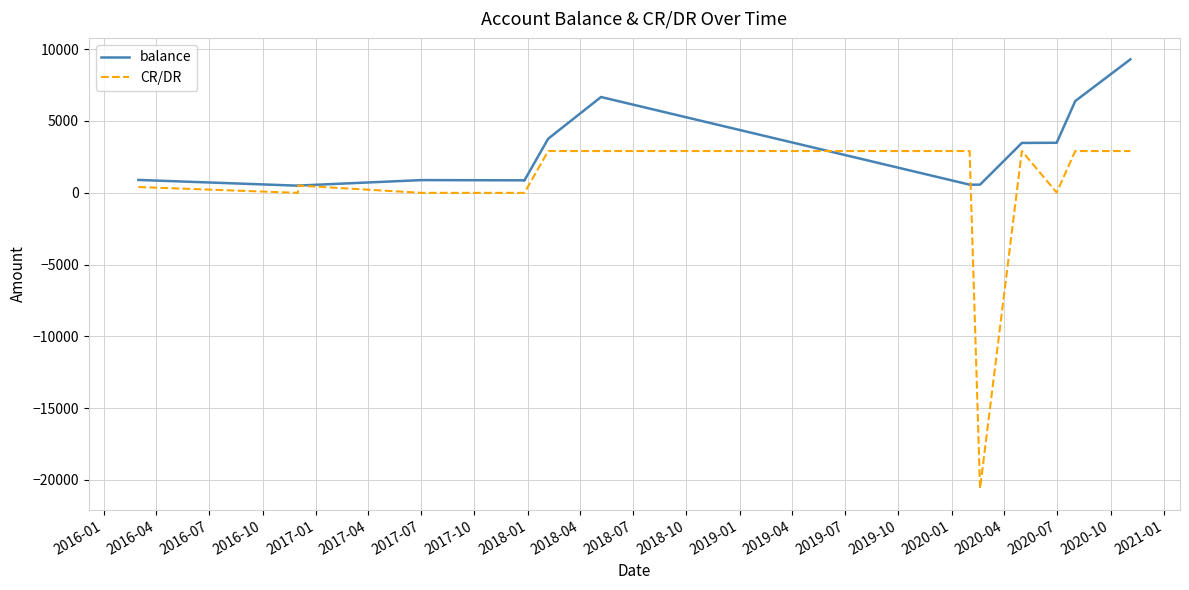

What is the maximum value shown in the chart?

9291.5